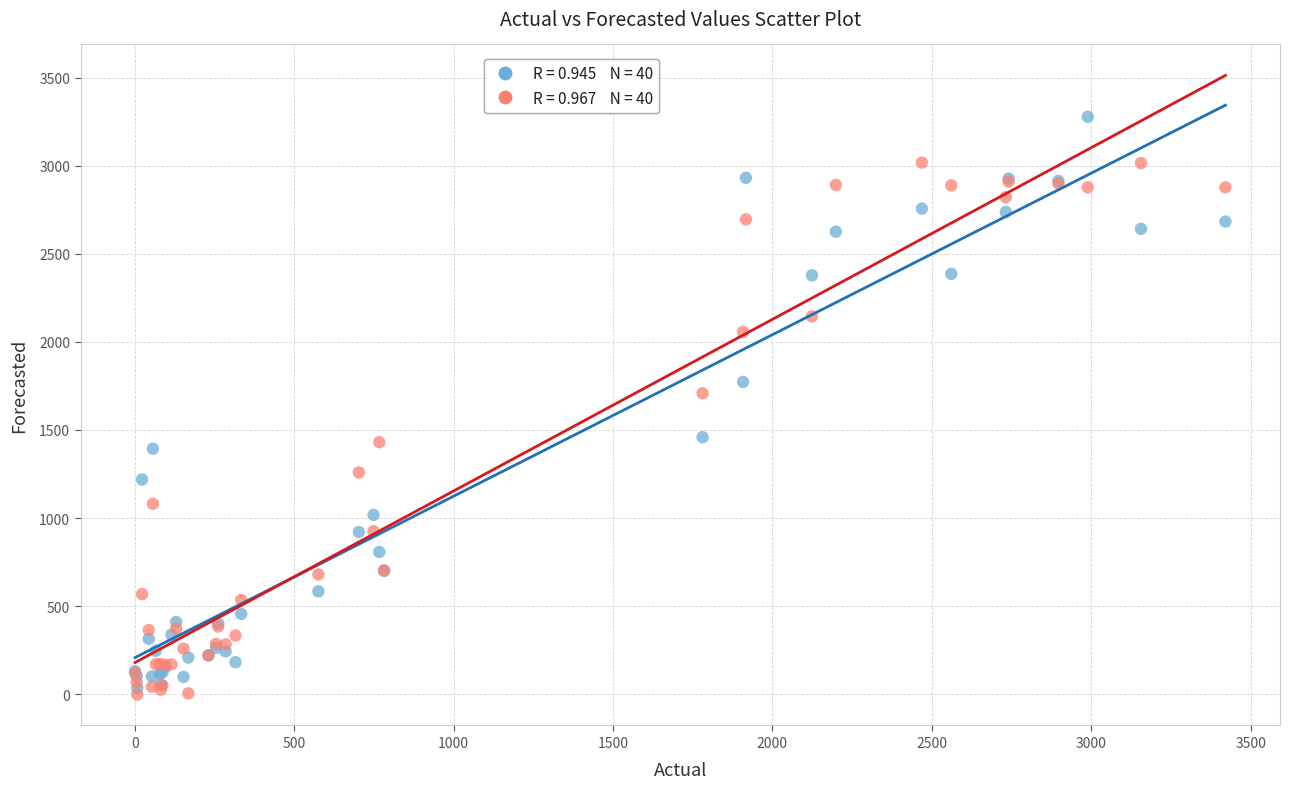

Across all series, what Y value is closest to 1637?

1708.3